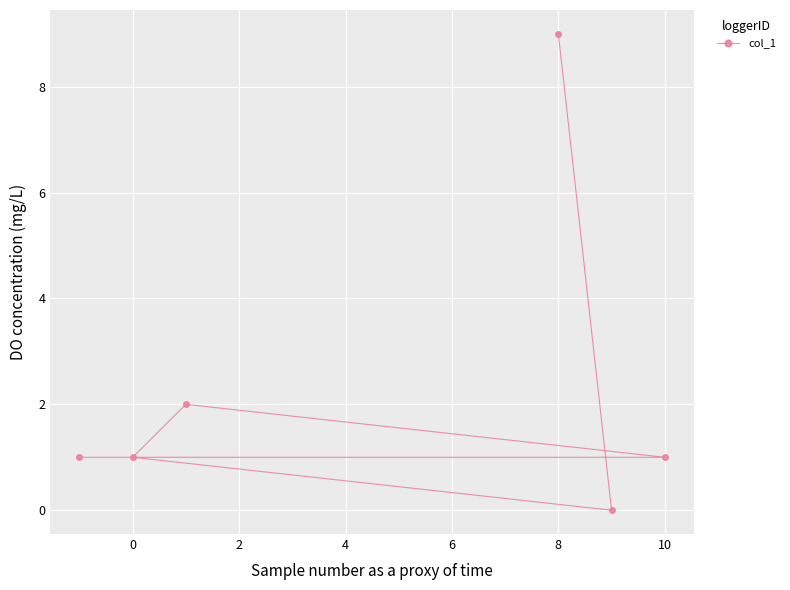

What is the difference between the maximum and minimum values?

9